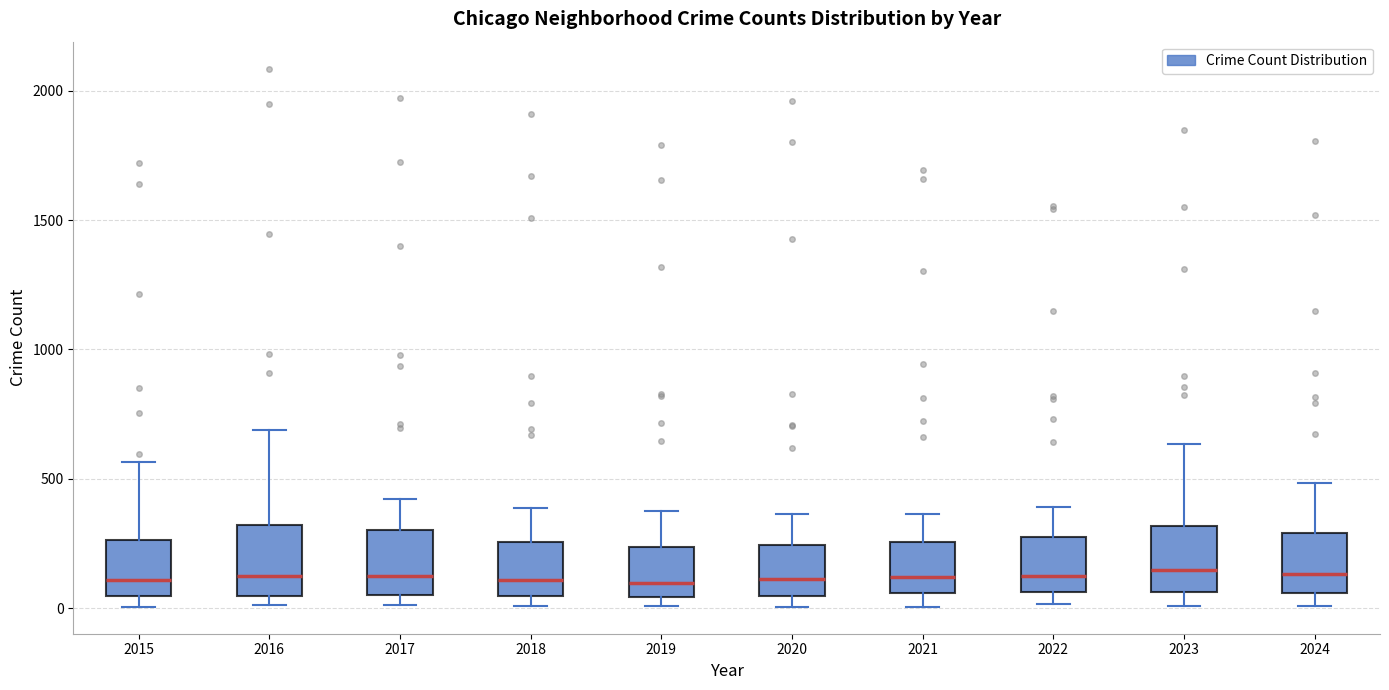

Reading left to right, read every box against the y-axis: the position of its median line, the range the box covers, and the ends of its whiskers. The values are not printed on the chart, so give them approximately, as read against the axis.

2015: median 100, box 50 to 250, whiskers 0 to 550
2016: median 150, box 50 to 300, whiskers 0 to 700
2017: median 100, box 50 to 300, whiskers 0 to 400
2018: median 100, box 50 to 250, whiskers 0 to 400
2019: median 100, box 50 to 250, whiskers 0 to 400
2020: median 100, box 50 to 250, whiskers 0 to 350
2021: median 100, box 50 to 250, whiskers 0 to 350
2022: median 100, box 50 to 250, whiskers 0 to 400
2023: median 150, box 50 to 300, whiskers 0 to 650
2024: median 150, box 50 to 300, whiskers 0 to 500